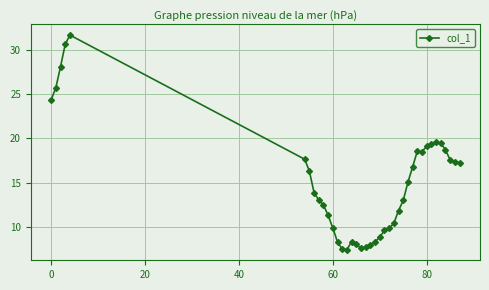

What is the difference between the second highest and second lowest values?

23.1